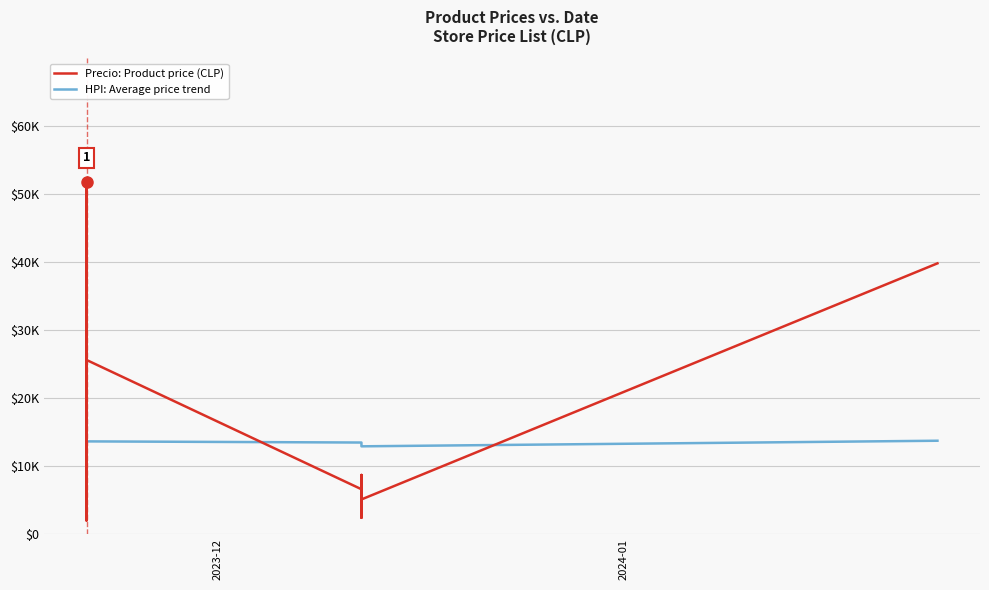

How many lines are shown in the chart?

2